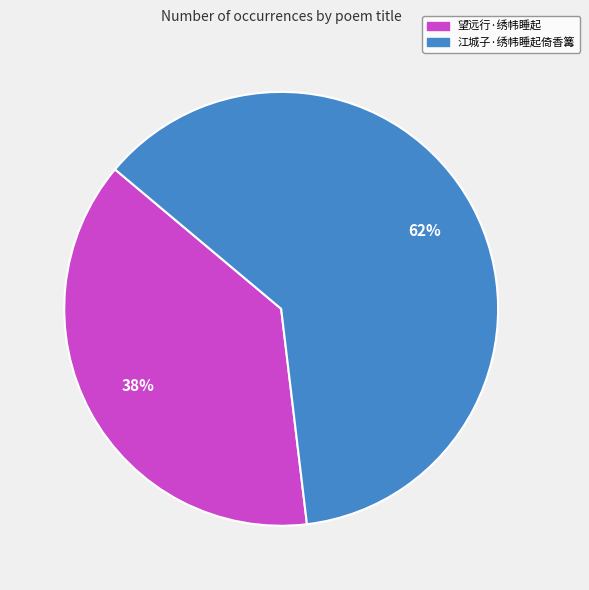

To the nearest percent, what percentage of the pie is 望远行·绣帏睡起?

38%